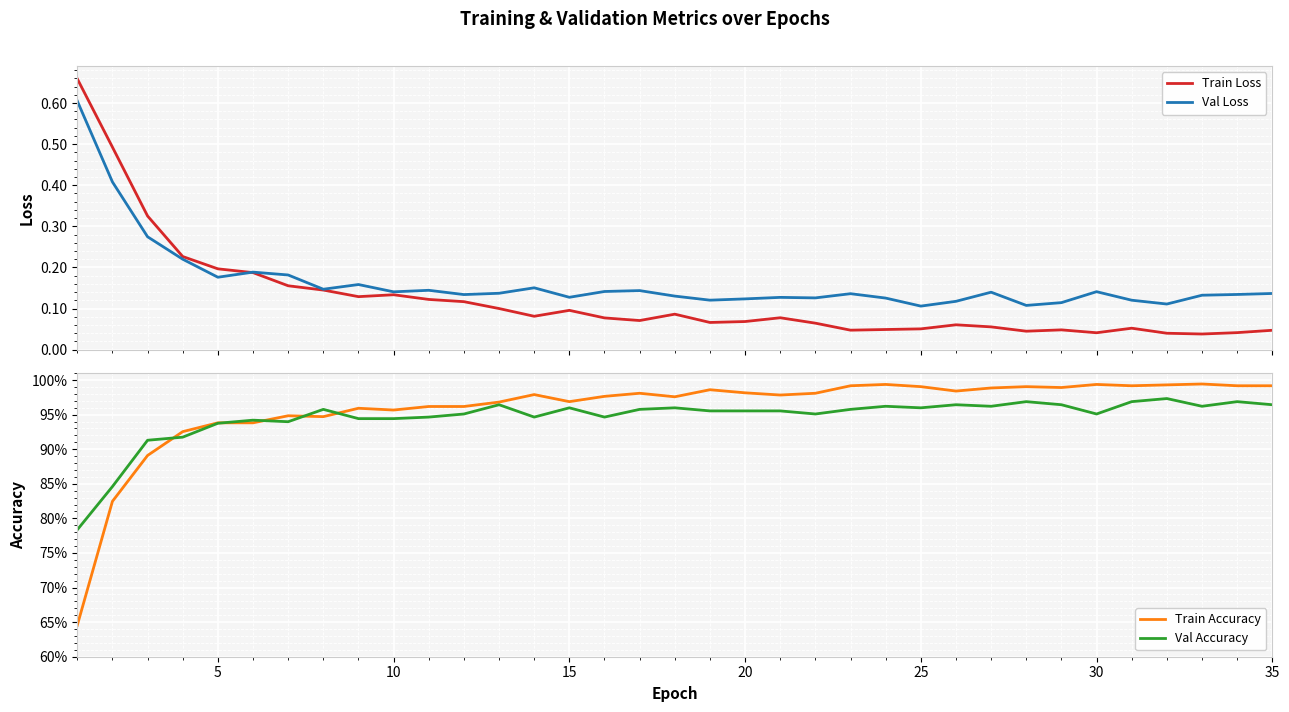

Is the value of Train Accuracy at 24 greater than the value of Val Loss at 16?

Yes